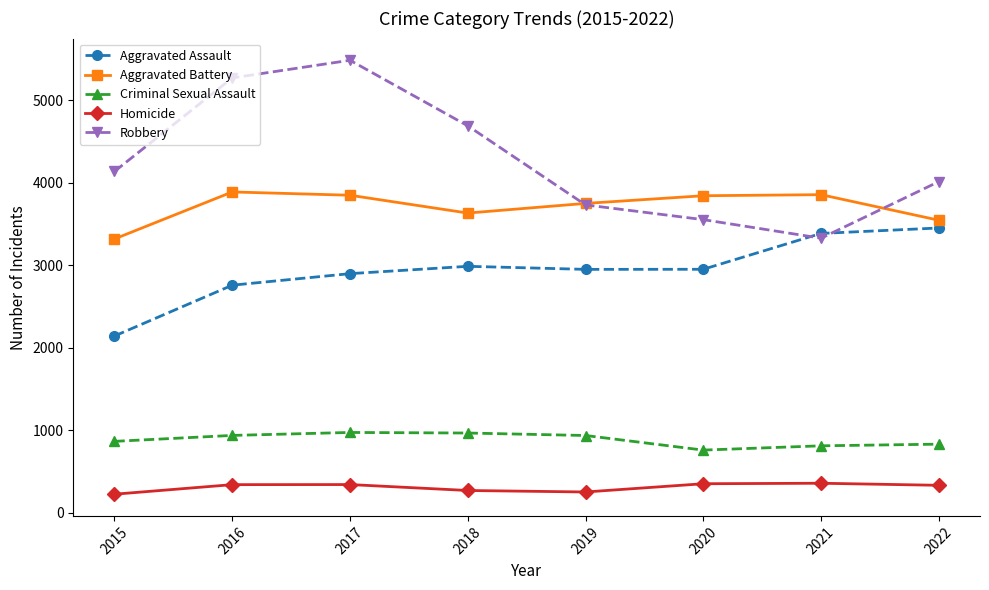

What is the value of the Homicide point at the 8th from the left?

332